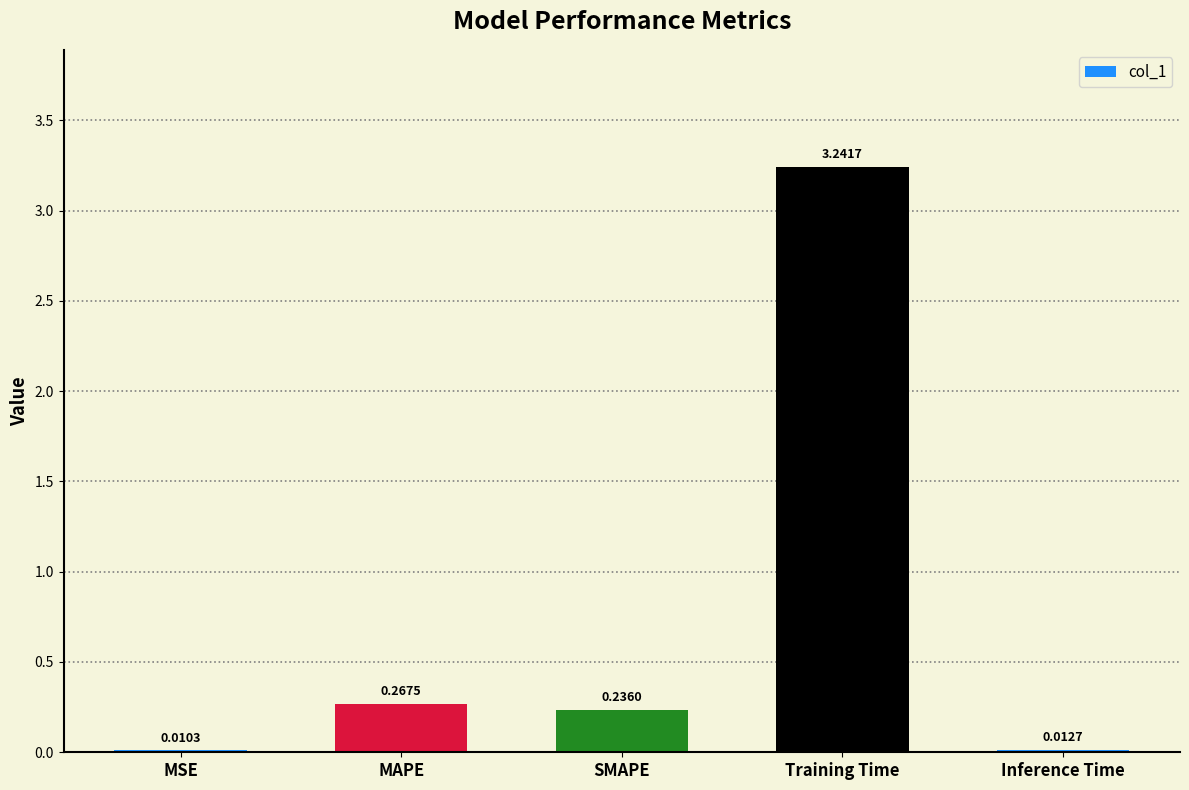

What is the average value?

0.8